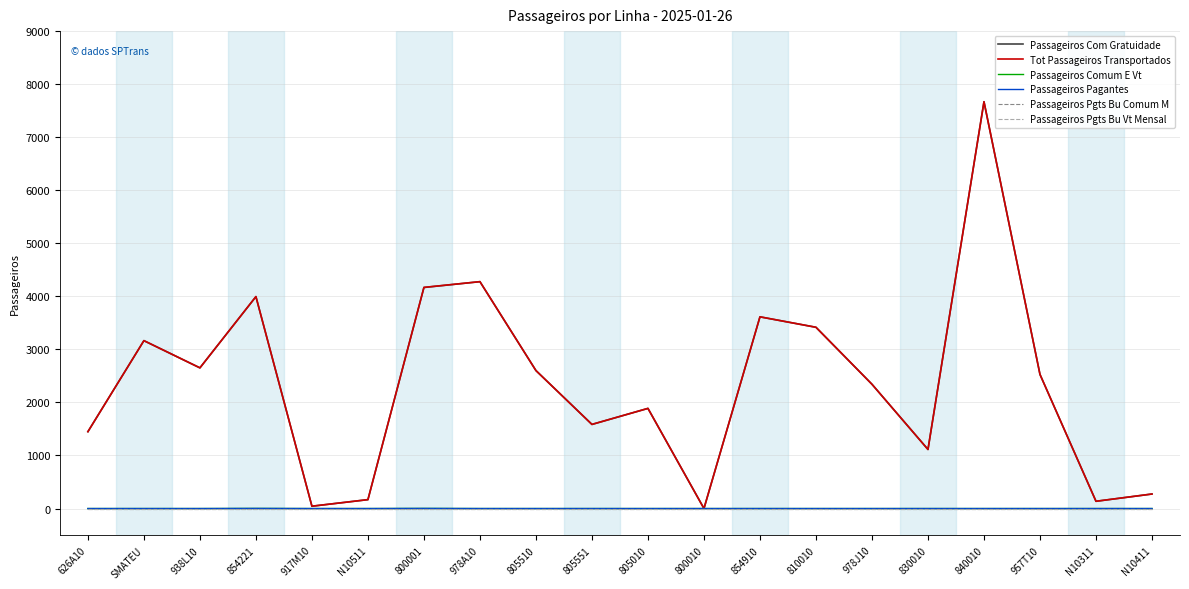

Is this an area chart (filled region under the line)?

No